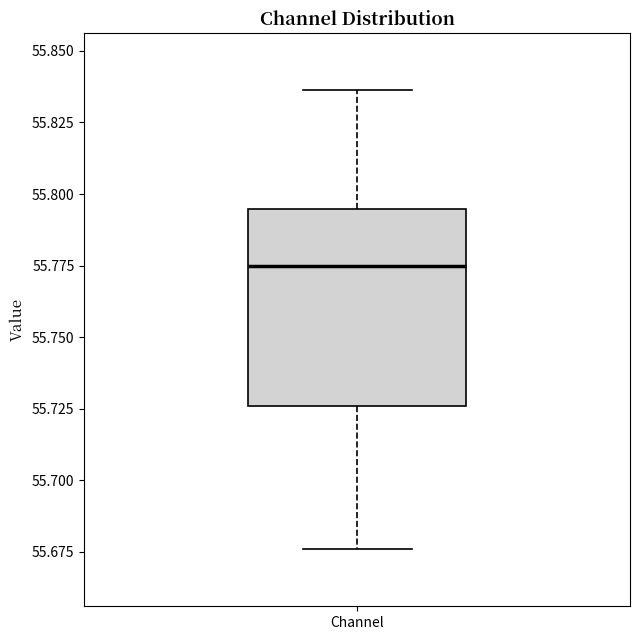

Transcribe this box plot: give where the median line is, the range the box spans, and where the two whiskers end, as read against the y-axis. The values are not printed on the chart, so give them approximately, as read against the axis.

median 55.775, box 55.725 to 55.795, whiskers 55.675 to 55.835